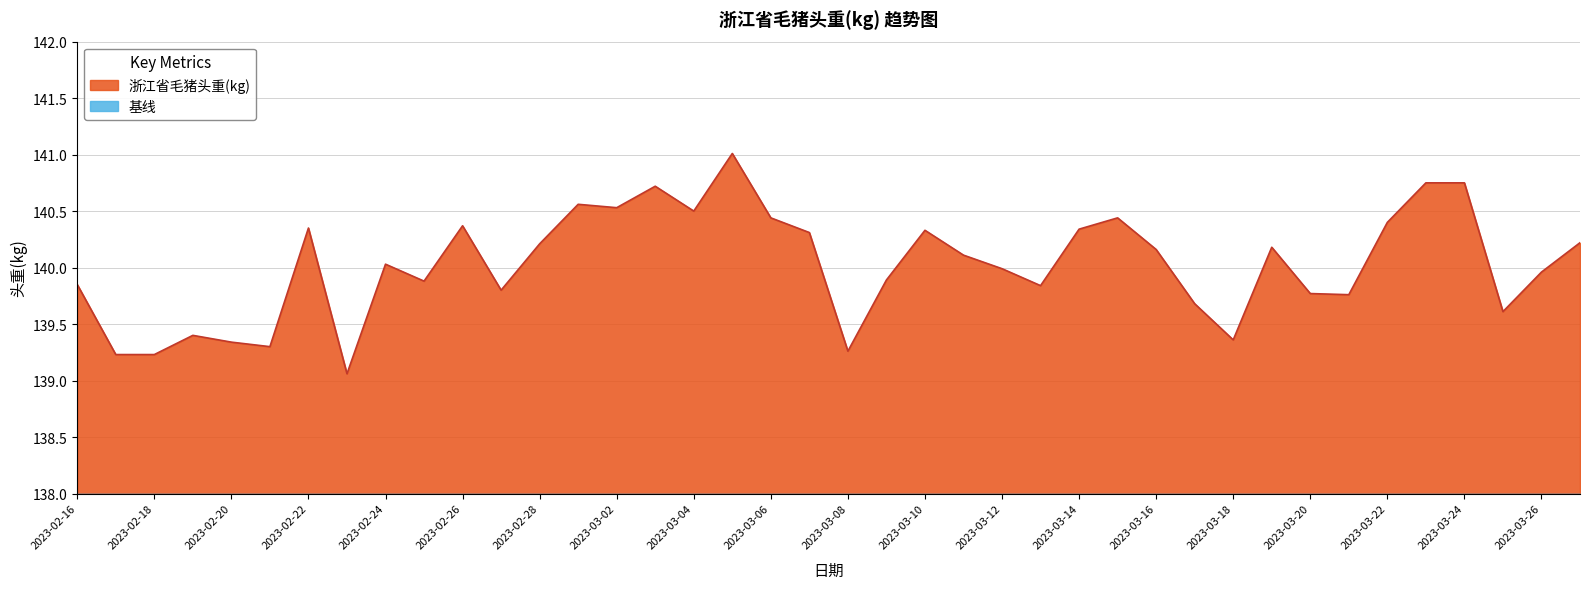

Reading left to right, list all the values displayed in this chart.

2023-03-27=140.2	2023-03-26=140.0	2023-03-25=139.6	2023-03-24=140.8	2023-03-23=140.8	2023-03-22=140.4	2023-03-21=139.8	2023-03-20=139.8	2023-03-19=140.2	2023-03-18=139.4	2023-03-17=139.7	2023-03-16=140.2	2023-03-15=140.4	2023-03-14=140.3	2023-03-13=139.8	2023-03-12=140.0	2023-03-11=140.1	2023-03-10=140.3	2023-03-09=139.9	2023-03-08=139.3	2023-03-07=140.3	2023-03-06=140.4	2023-03-05=141.0	2023-03-04=140.5	2023-03-03=140.7	2023-03-02=140.5	2023-03-01=140.6	2023-02-28=140.2	2023-02-27=139.8	2023-02-26=140.4	2023-02-25=139.9	2023-02-24=140.0	2023-02-23=139.1	2023-02-22=140.3	2023-02-21=139.3	2023-02-20=139.3	2023-02-19=139.4	2023-02-18=139.2	2023-02-17=139.2	2023-02-16=139.8